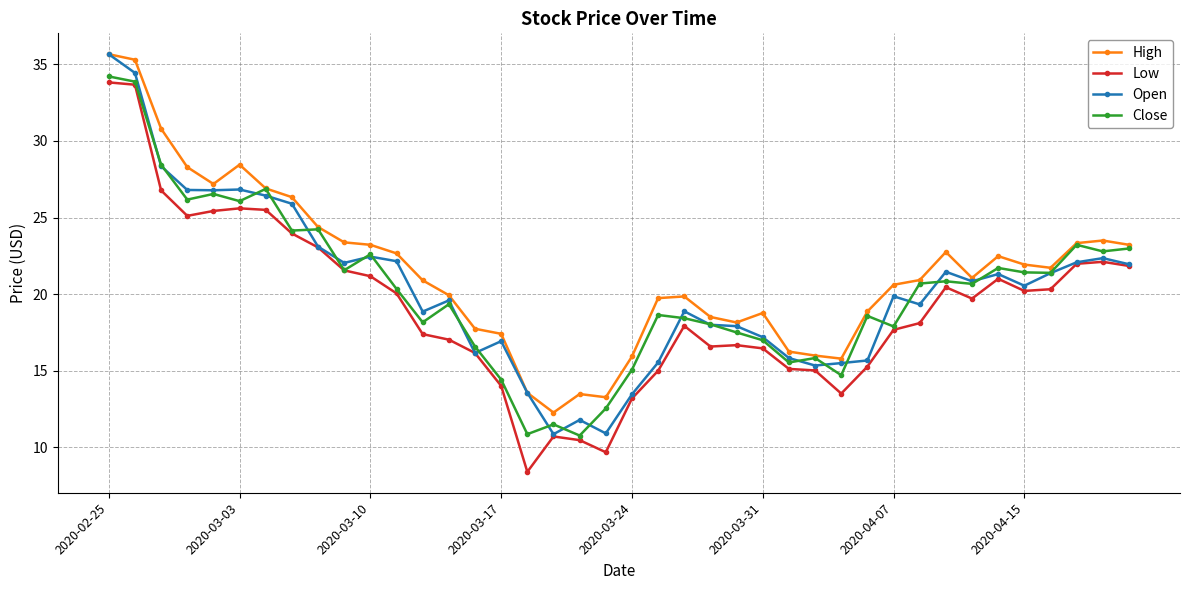

What is the minimum value shown in the chart?

8.4